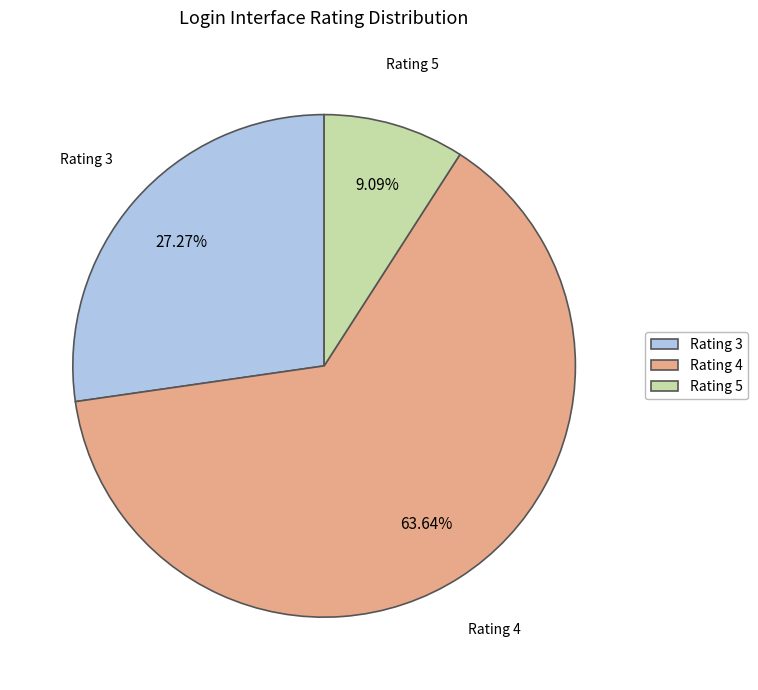

Which slice is the largest?

Rating 4